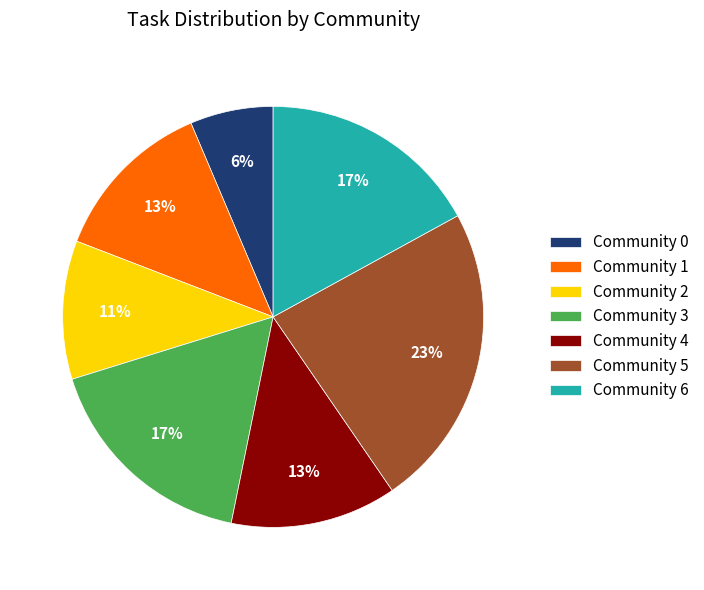

Which has a higher value, Community 1 or Community 6?

Community 6